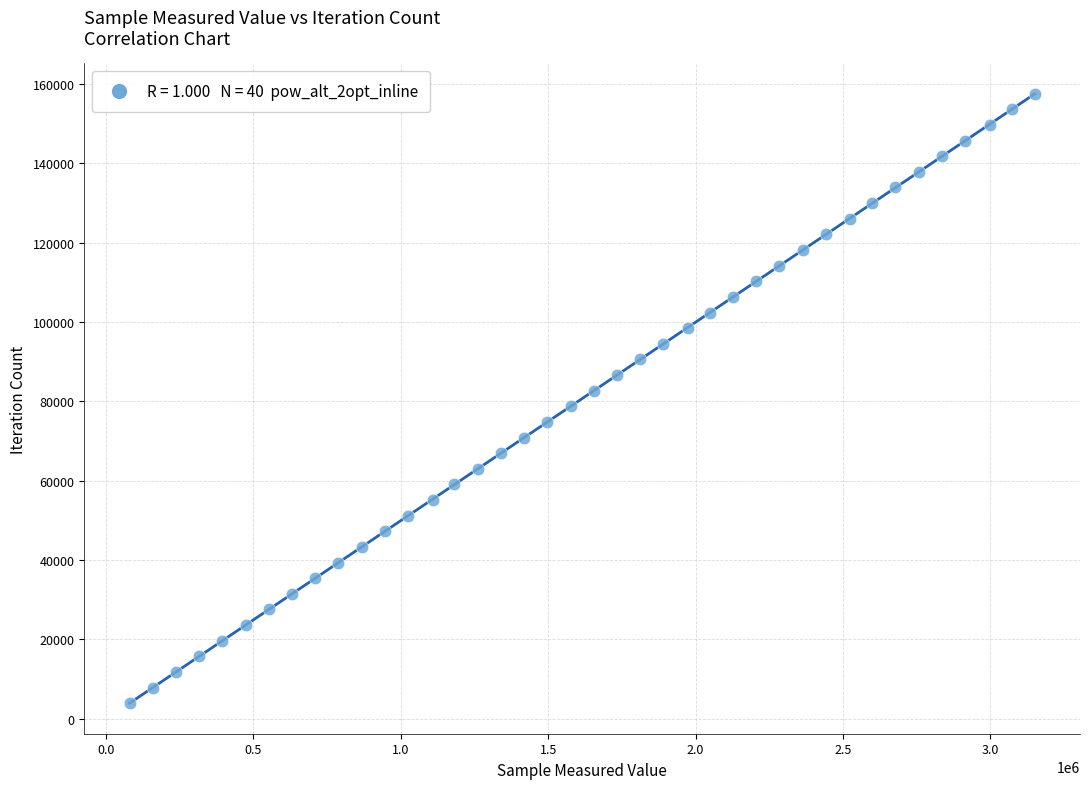

What is the range of Y values (max minus min)?

153543